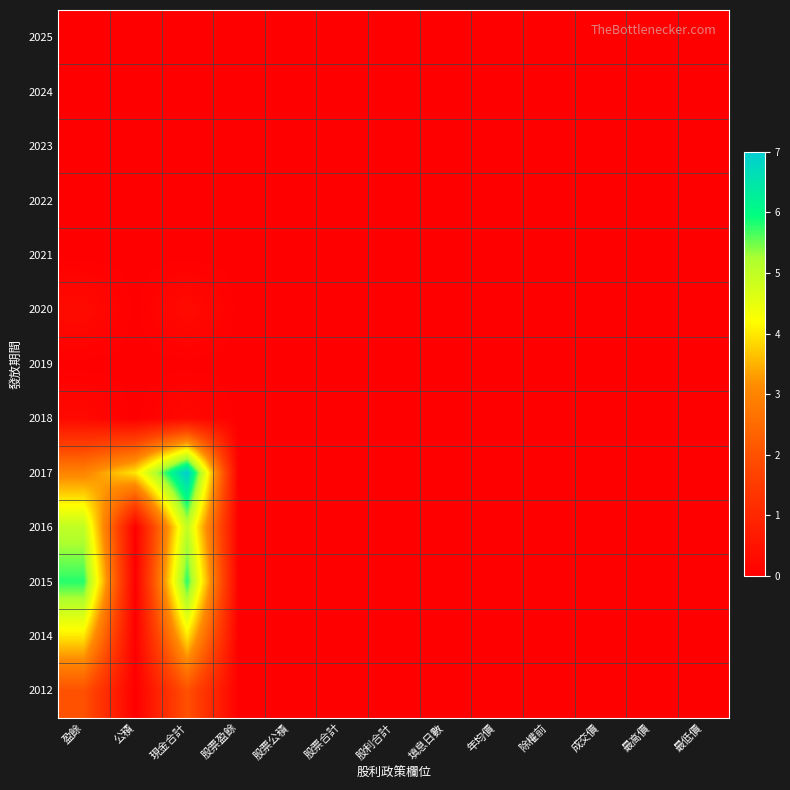

At which category is the sum across all series the highest?

現金合計